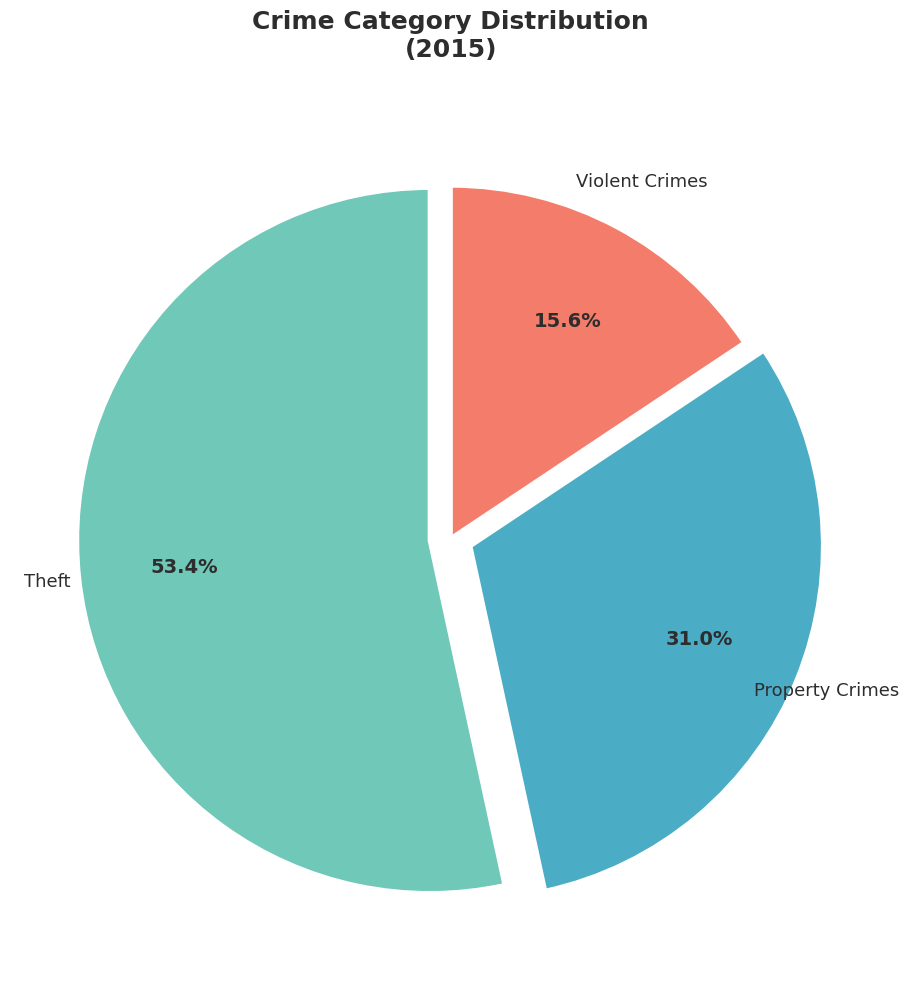

Count the number of slices in the pie.

3